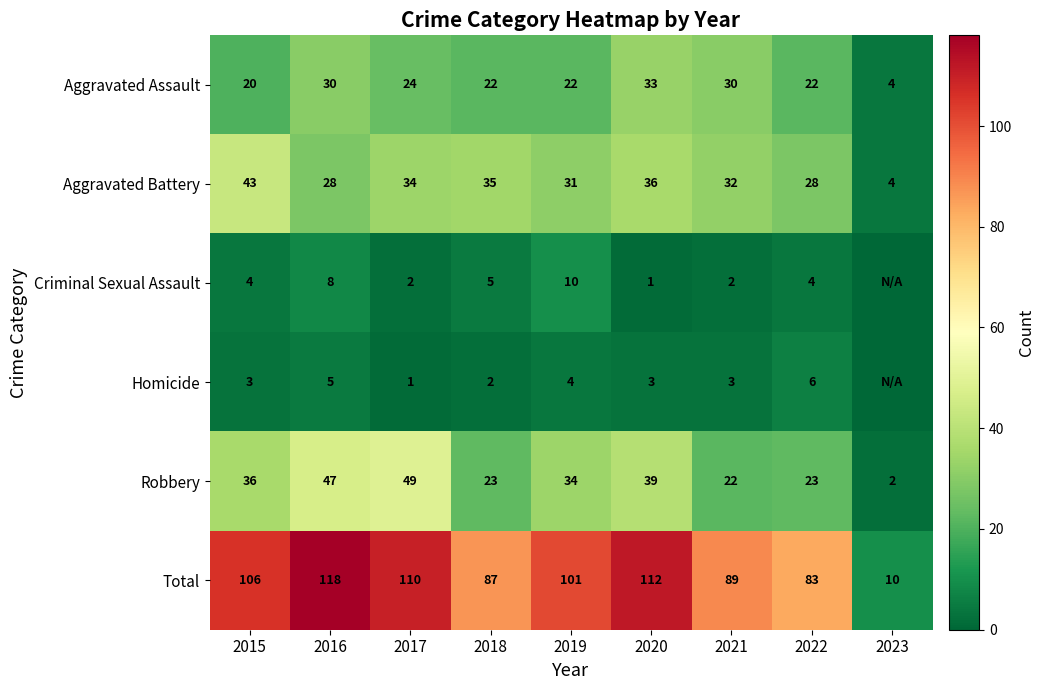

At 2017, list the series in order from largest to smallest.

Total, Robbery, Aggravated Battery, Aggravated Assault, Criminal Sexual Assault, Homicide